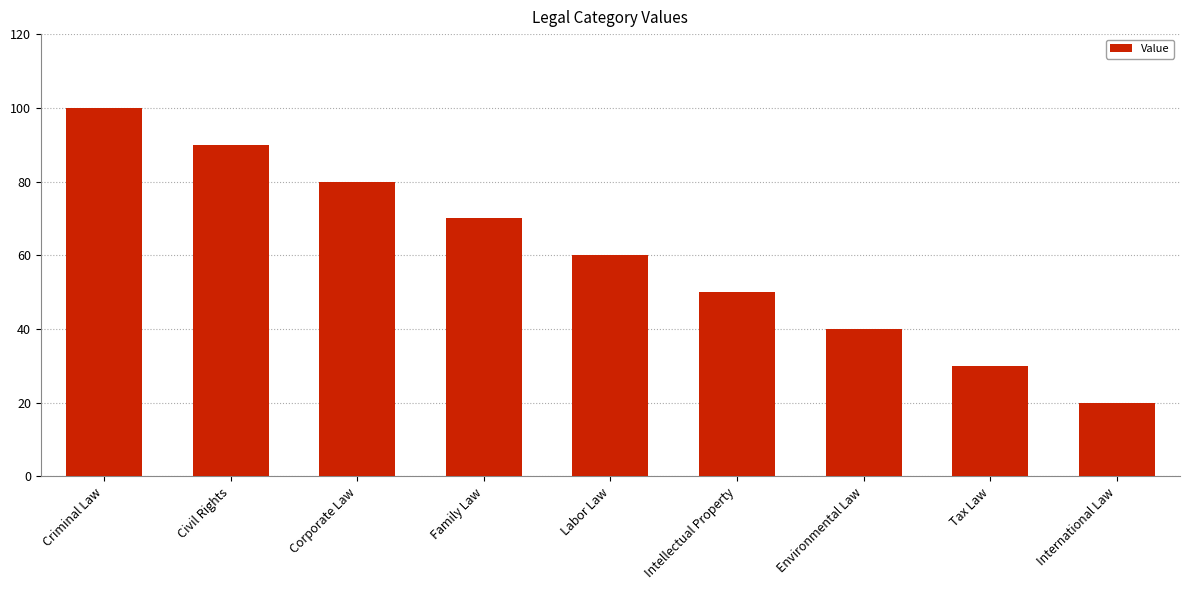

Approximately how many times larger is the value at Family Law compared to Criminal Law?

0.7